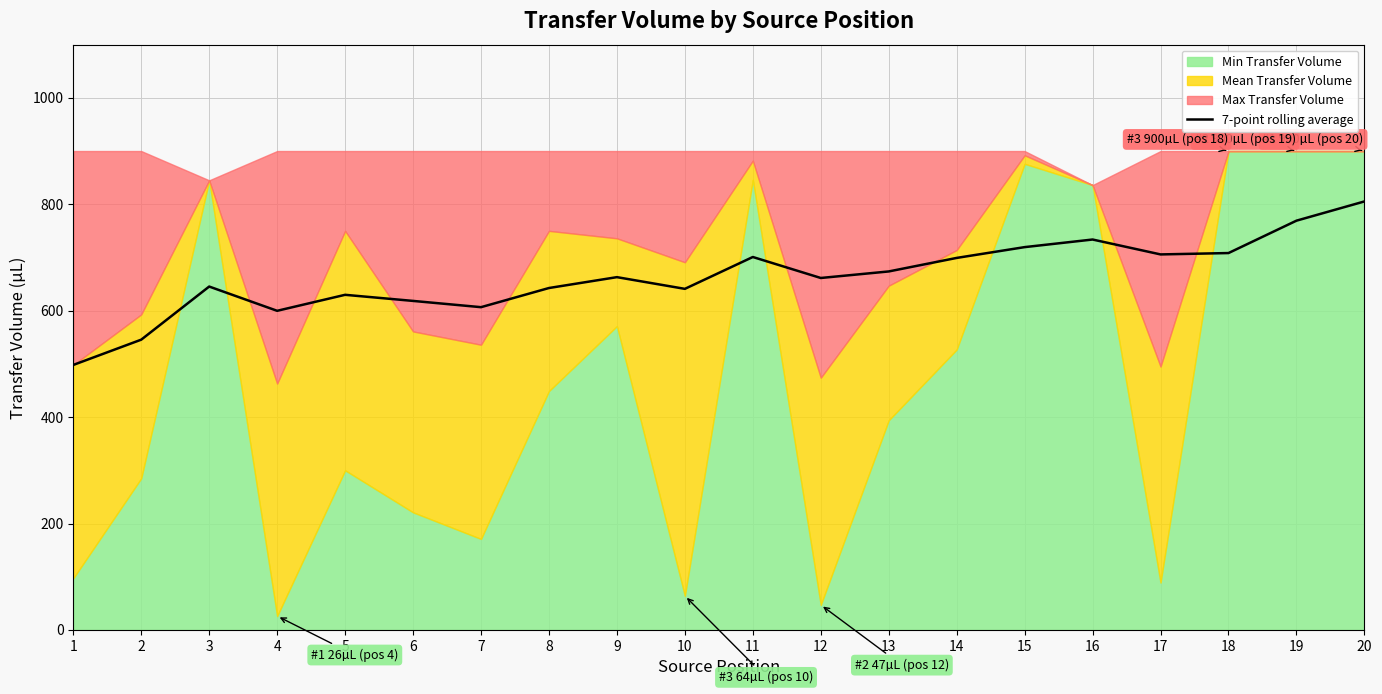

Read the value at 9.

663.0